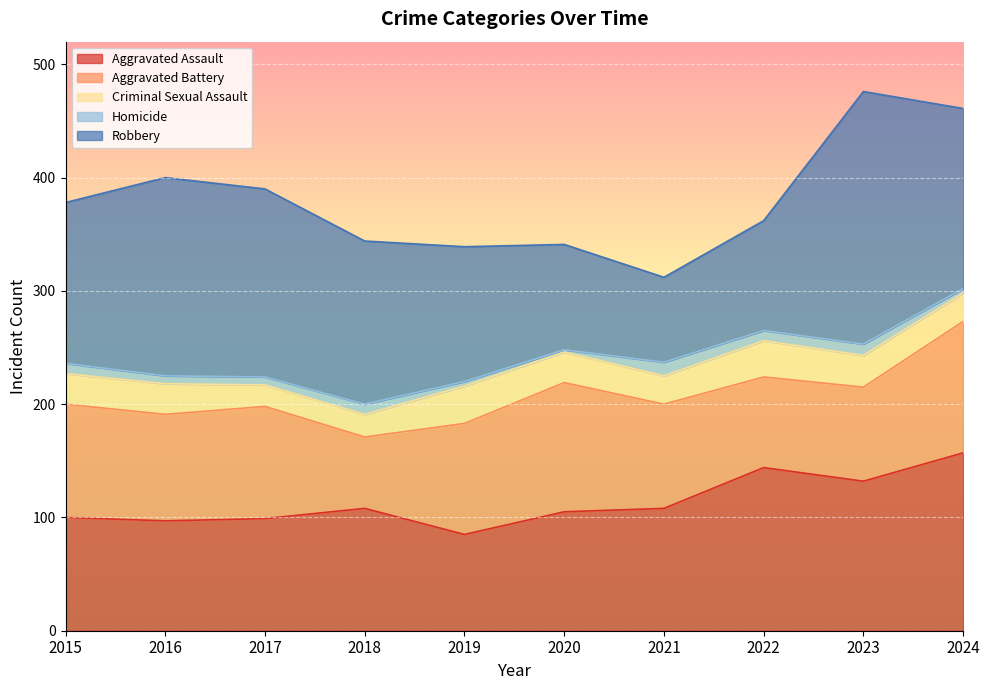

What is the sum of the Robbery values at 2018 and 2023?

367